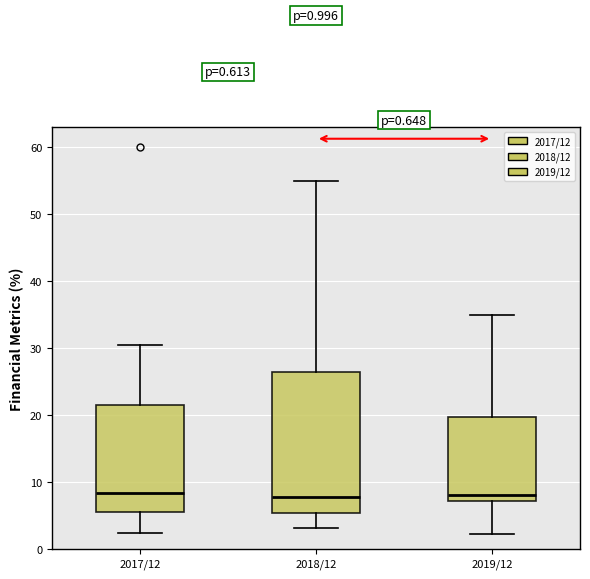

Which box is the tallest, from its lower edge to its upper edge?

2018/12